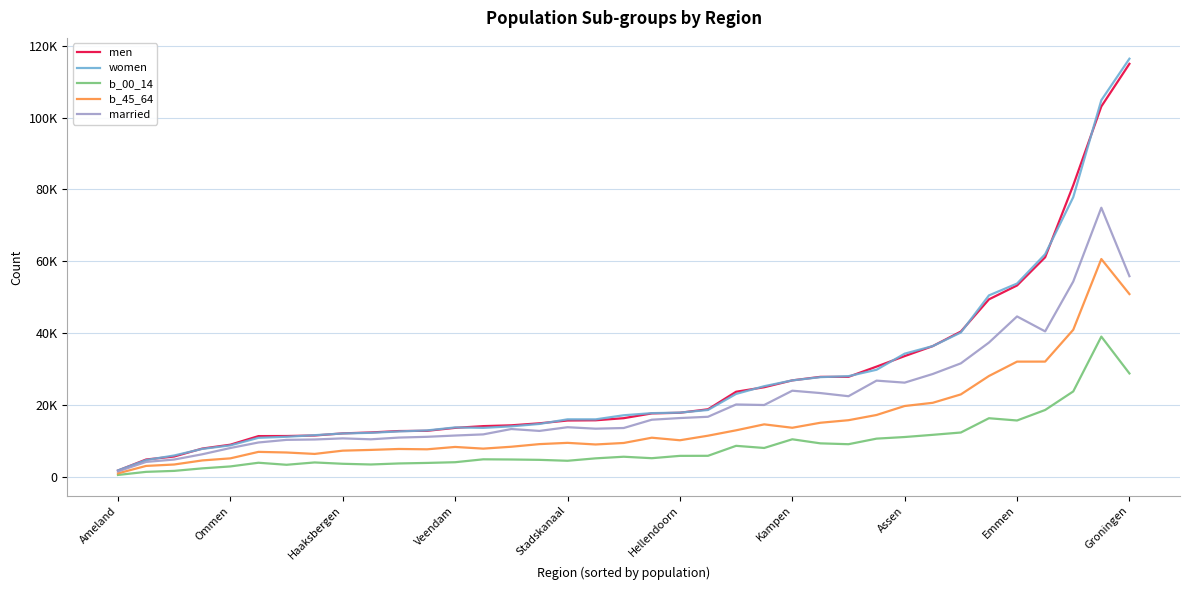

Reading left to right, what are all the values shown in this chart?

men: 1819	4881	5720	7924	9002	11392	11416	11561	12149	12408	12800	12865	13685	14167	14395	14950	15730	15788	16376	17703	17885	18853	23727	24984	26890	27871	27876	30725	33643	36421	40469	49430	53289	61127	81148	103082	114937
women: 1854	4733	6001	7834	8811	10917	11206	11649	12128	12308	12697	12975	13806	13685	14104	14773	16059	16052	17188	17780	17923	18658	23122	25273	26889	27791	28062	29849	34320	36428	40214	50527	53824	61980	77838	104822	116362
b_00_14: 585	1447	1718	2420	2957	3983	3416	4065	3694	3498	3786	3932	4128	4936	4885	4787	4531	5204	5654	5246	5897	5913	8688	8091	10508	9376	9137	10689	11136	11747	12390	16364	15735	18656	23818	39067	28822
b_45_64: 1031	3099	3491	4625	5202	7006	6831	6436	7343	7552	7812	7719	8376	7908	8433	9163	9514	9063	9482	10946	10236	11505	13003	14659	13712	15105	15814	17267	19763	20653	22994	28109	32107	32115	40962	60643	50900
married: 1568	4212	4874	6337	8081	9618	10347	10449	10762	10501	10983	11196	11551	11868	13361	12833	13863	13458	13643	15948	16413	16769	20192	20042	24020	23364	22487	26824	26262	28669	31628	37411	44678	40519	54382	74912	55871